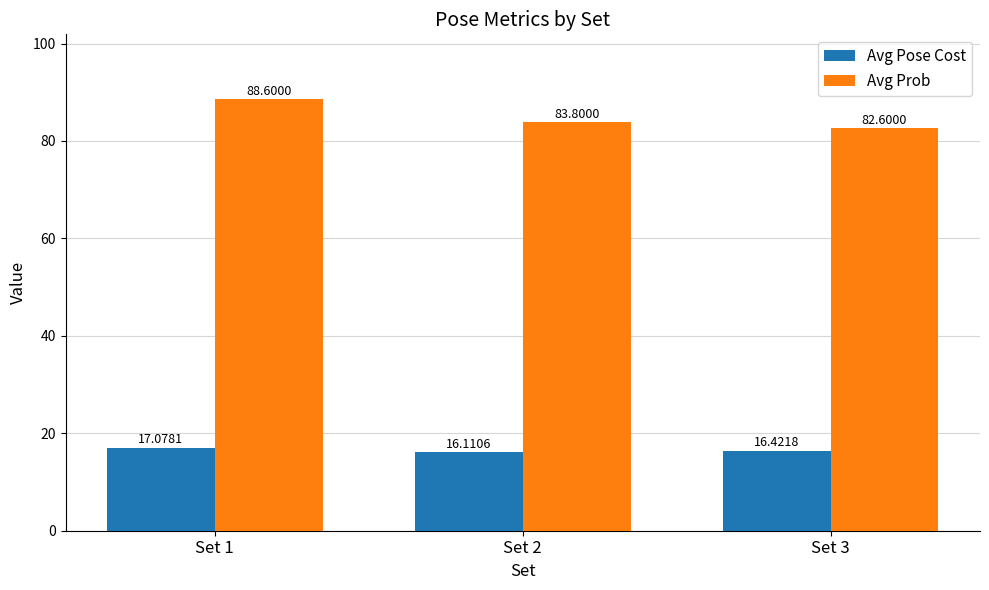

What is the difference between the maximum and minimum values in the Avg Prob series?

6.0